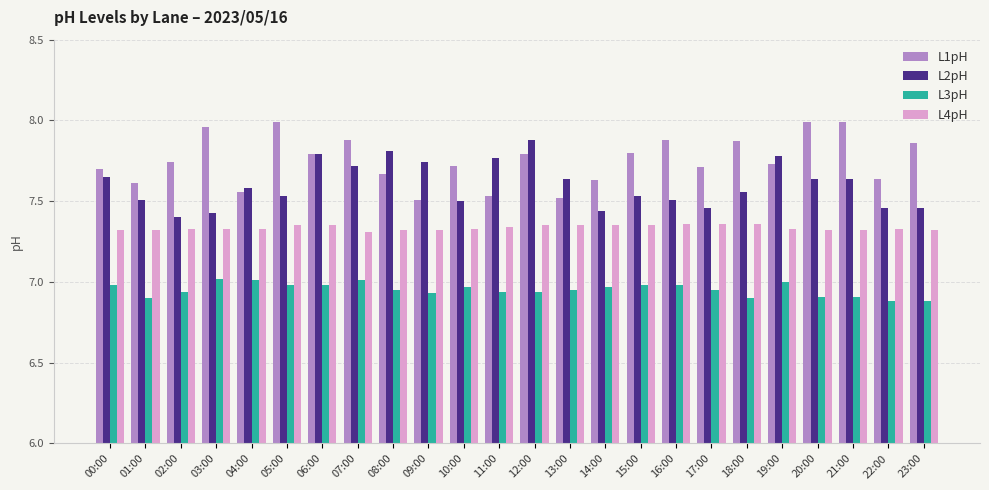

Does the chart contain stacked bars?

No